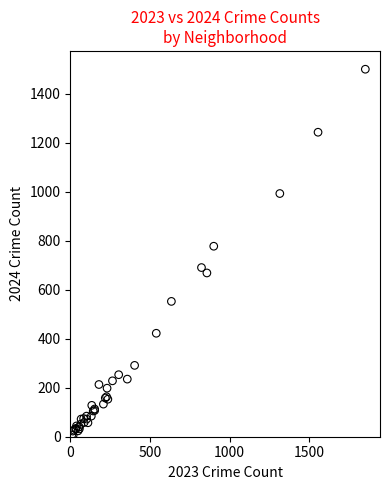

What Y value in the scatter plot is closest to 752?

777